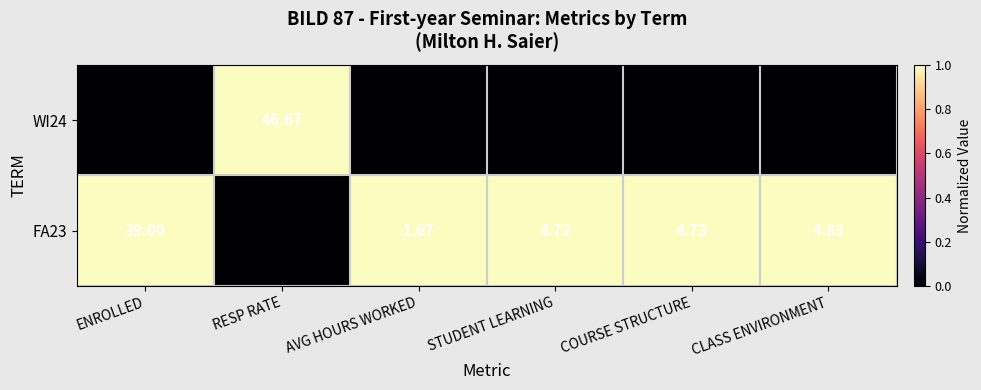

How many values in the WI24 series are below 4?

1